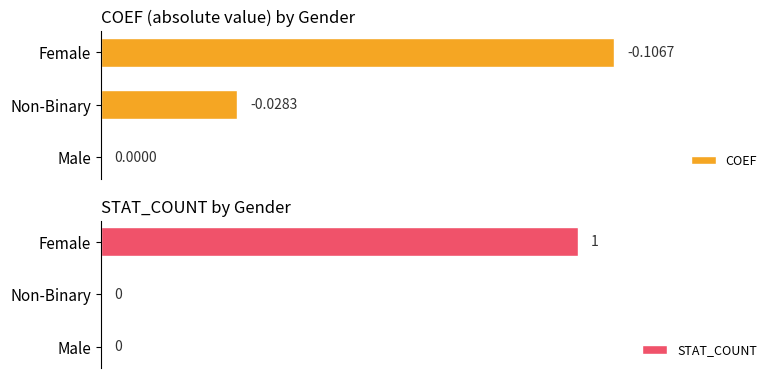

Reading right to left, extract all data points from this chart.

COEF: 2=0.1	1=0.0	0=0.0
STAT_COUNT: 2=1.0	1=0.0	0=0.0